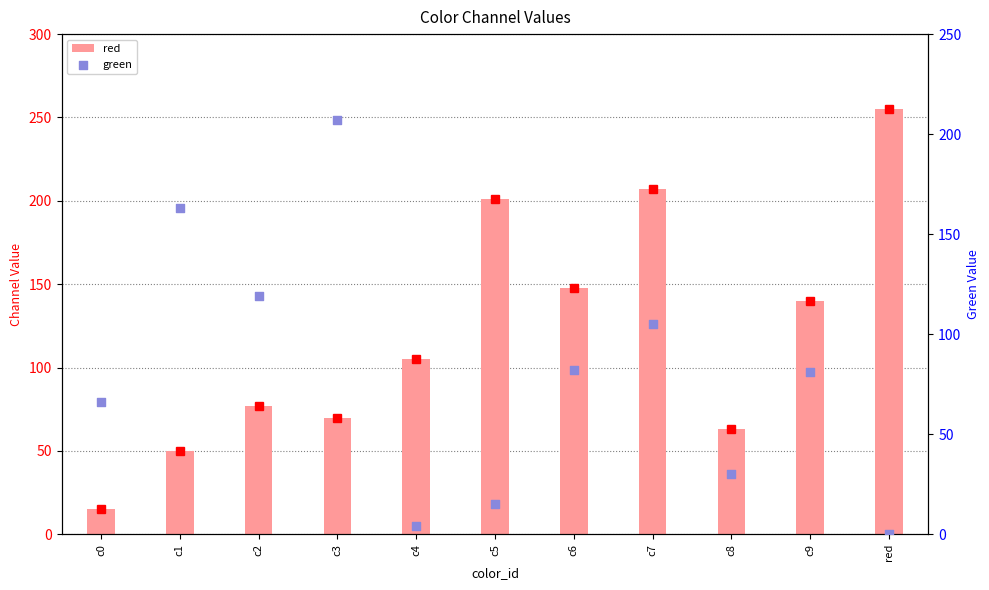

What are all the series names shown in the legend?

red, green